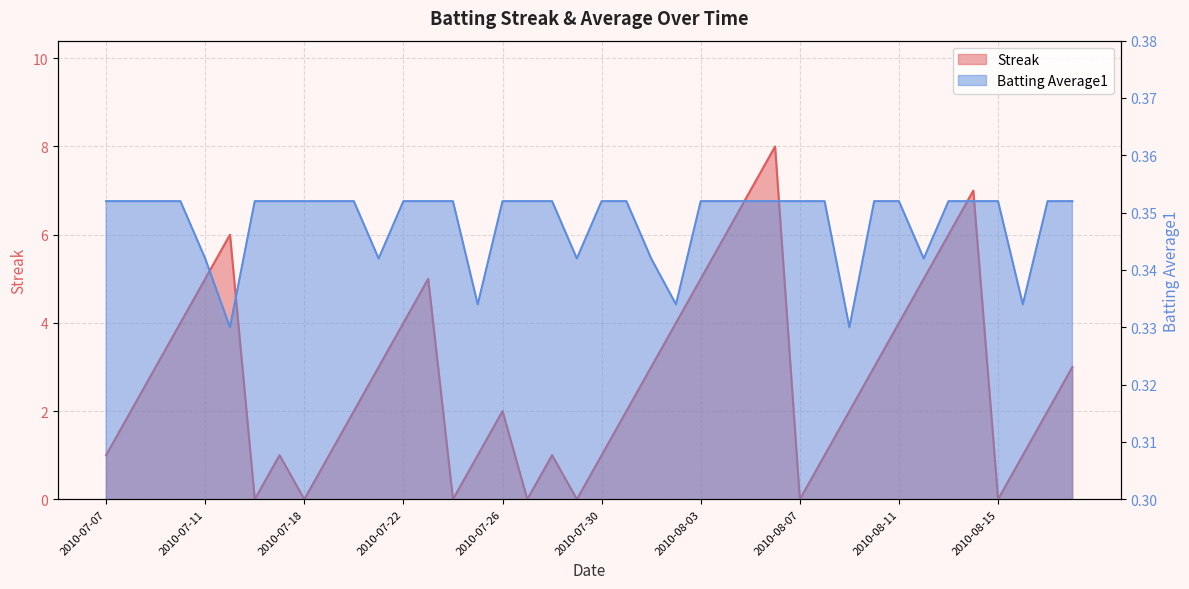

List the series in order of their overall mean, lowest first.

Batting Average1, Streak